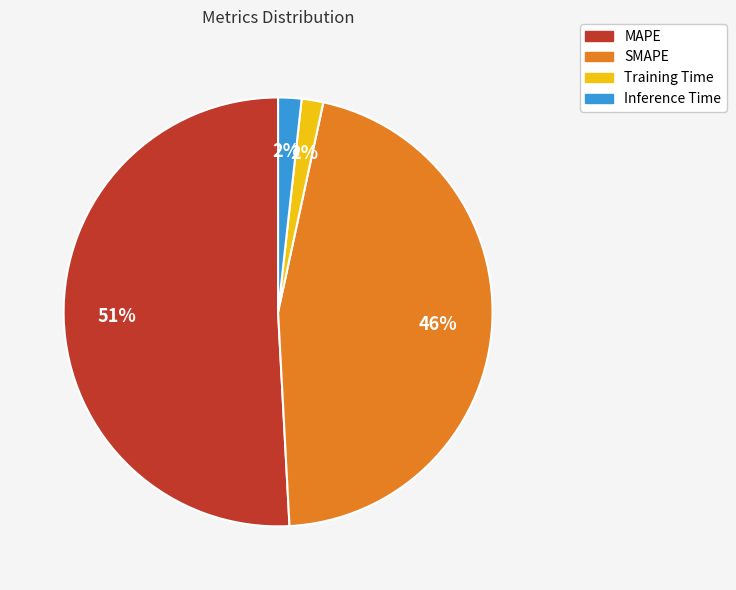

To the nearest percent, what percentage of the pie is Training Time?

2%